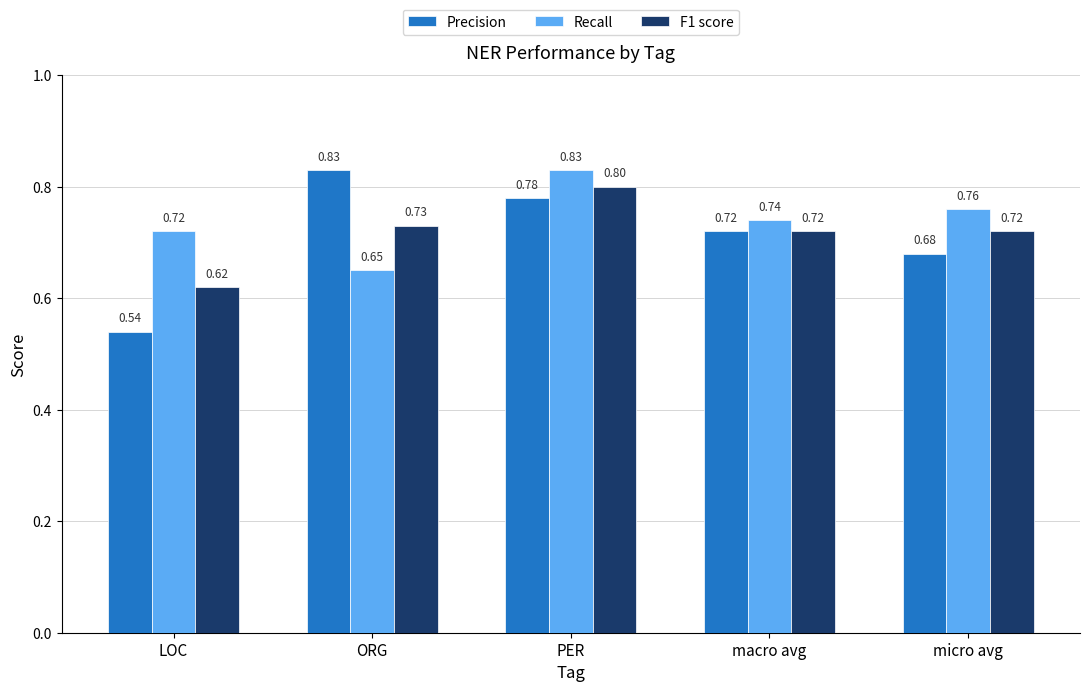

What is the label of the 2nd bar from the right?

macro avg